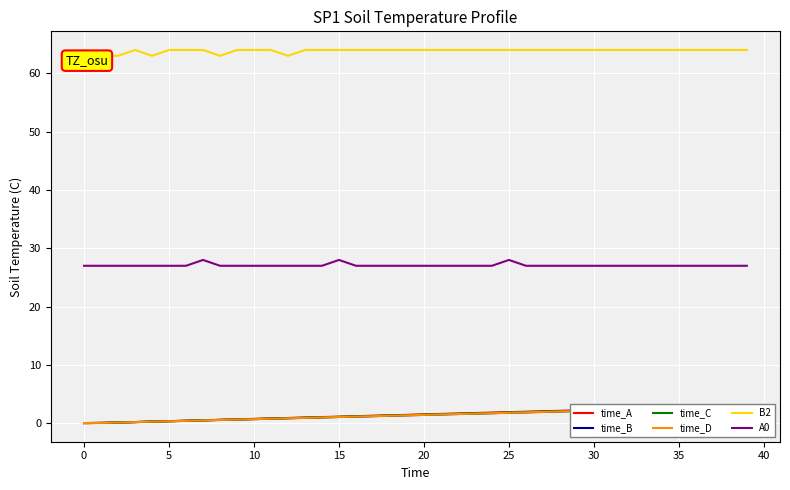

The time_B series shows 1.8 at 25. True or false?

True